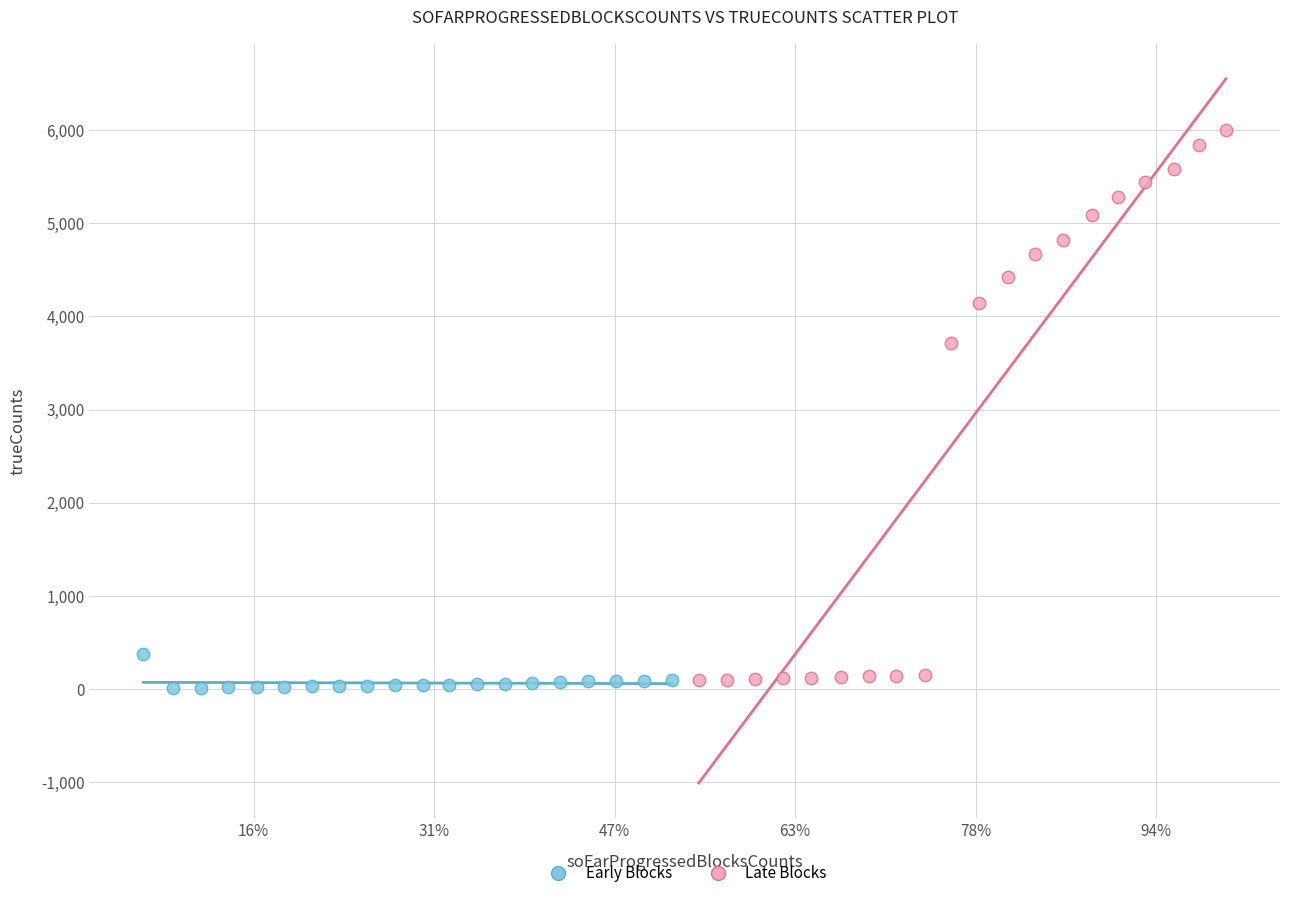

What are all the series names shown in the legend?

Early Blocks, Late Blocks